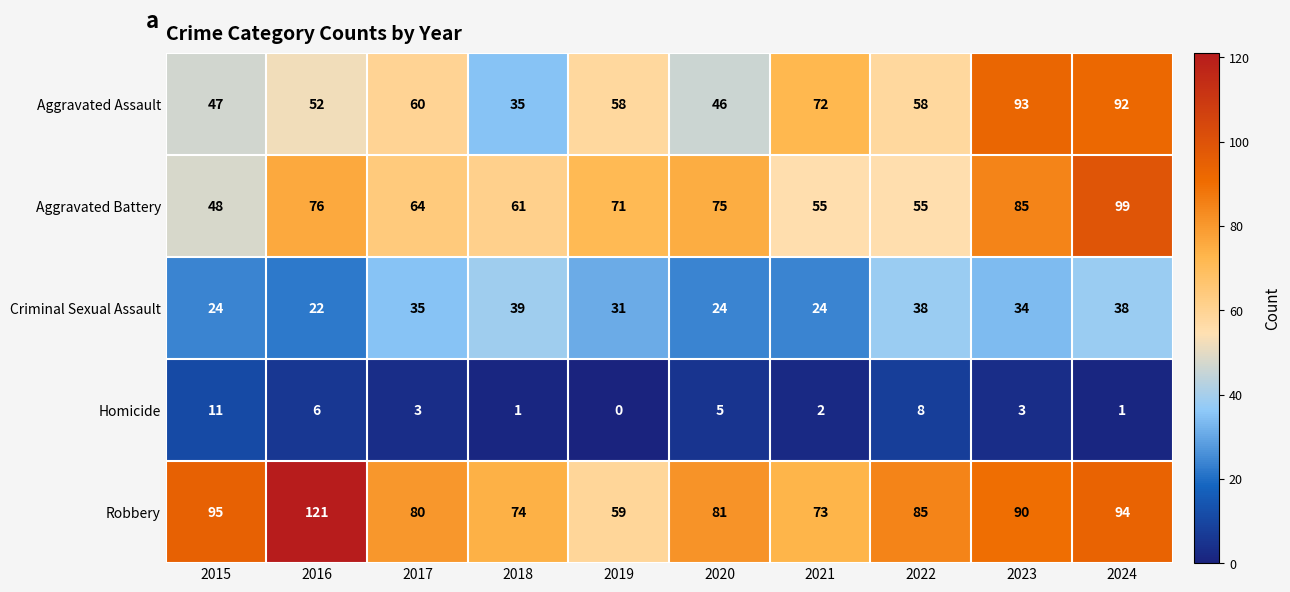

True or false: Robbery has a value of 34 at 2021.

False